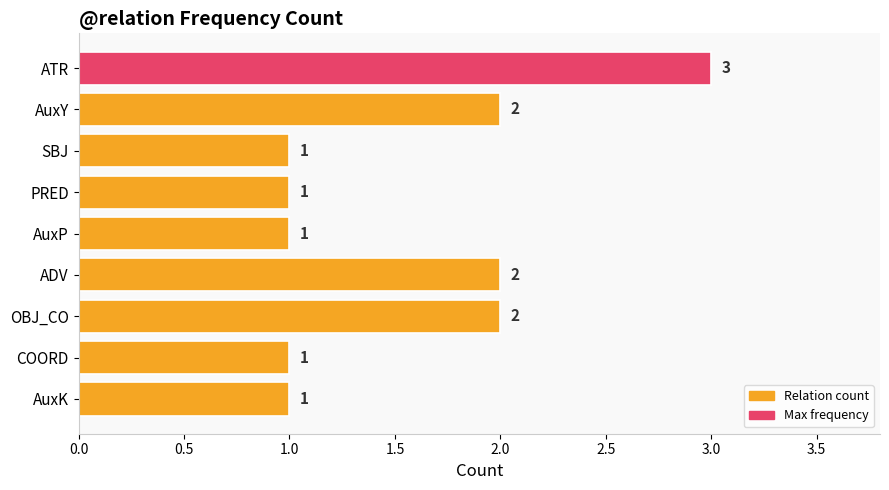

What is the label of the 2nd bar from the bottom?

COORD